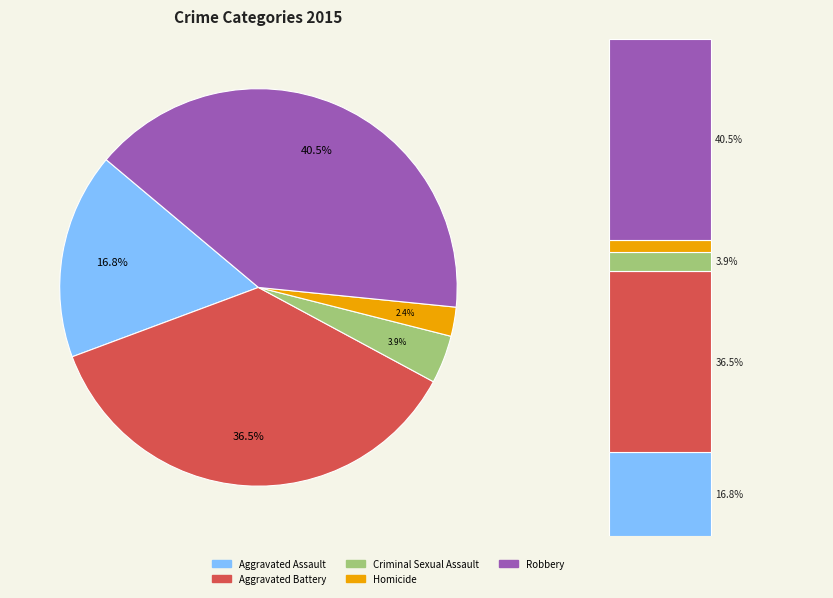

Is there any slice that represents more than half of the pie?

No